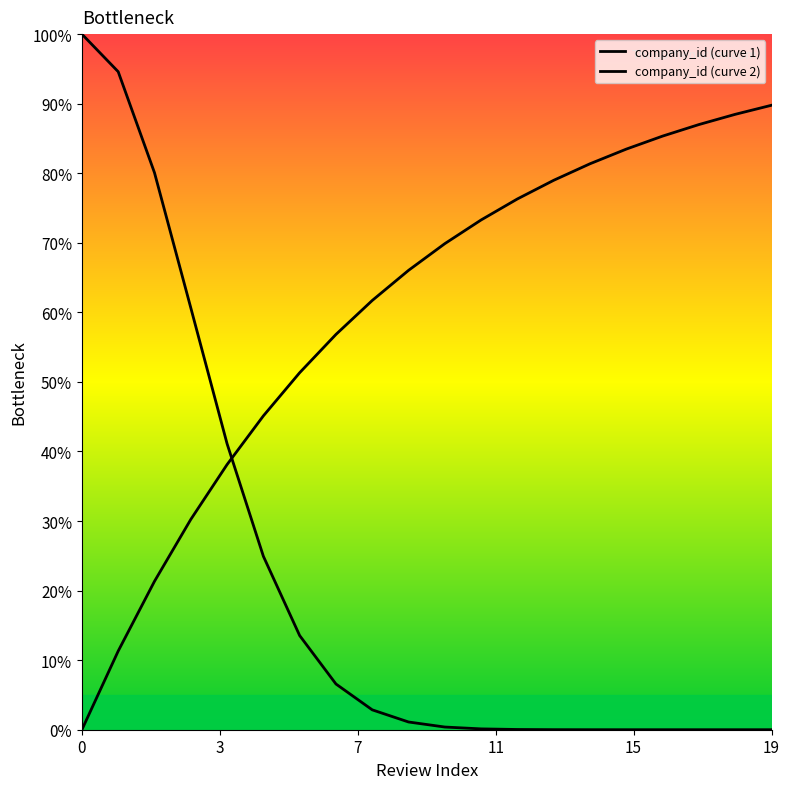

Does the chart display data point markers on the line(s)?

No